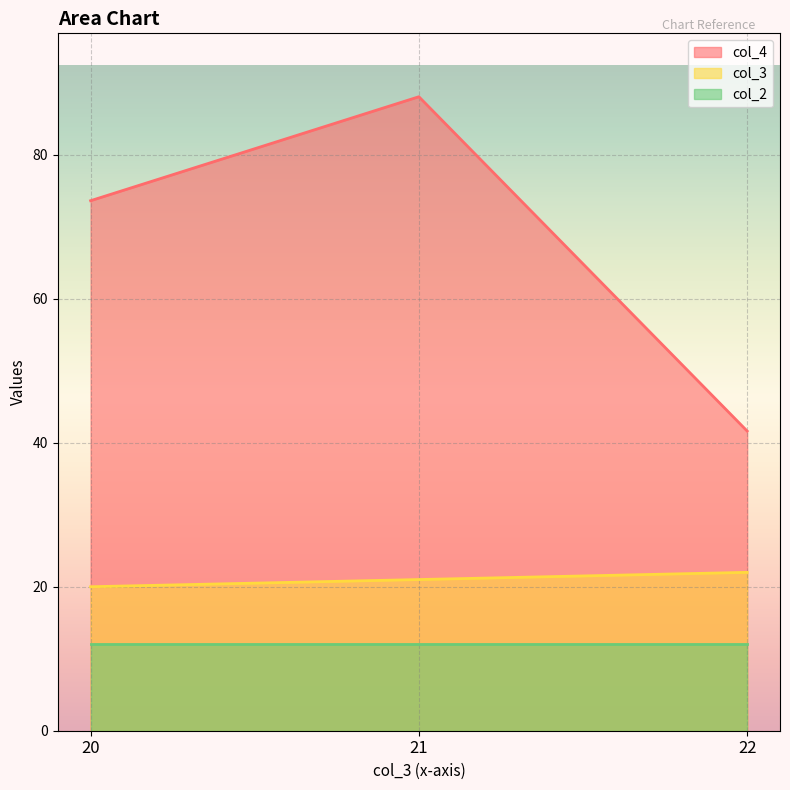

Where is col_3 nearest to the value 21?

21